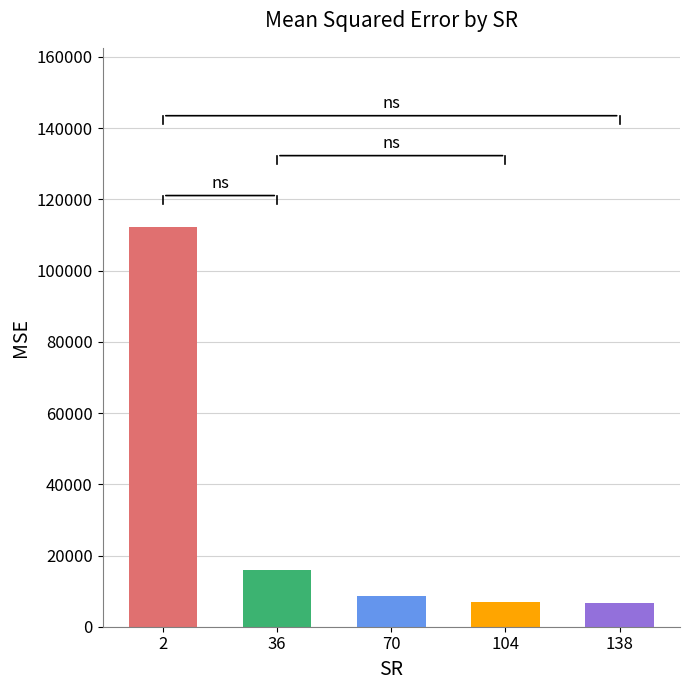

Which category has the highest value across all series?

2